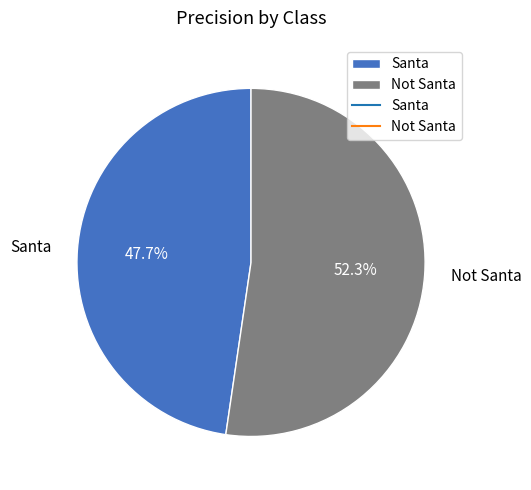

What percentage is the Not Santa slice, to the nearest percent?

52%